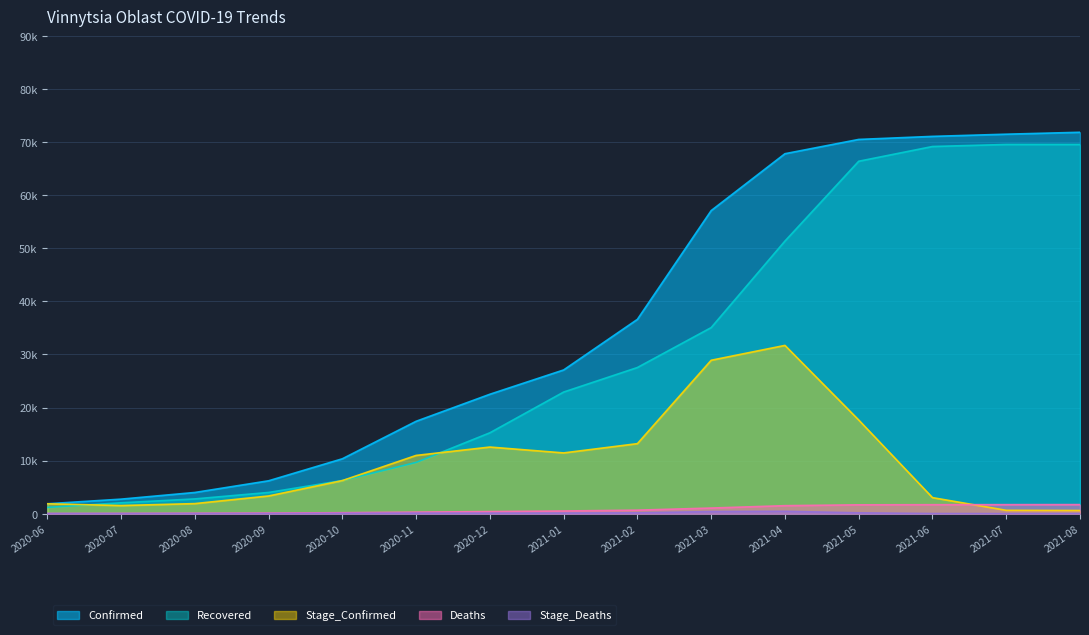

What is the difference between the highest and lowest values at 2020-06?

1836